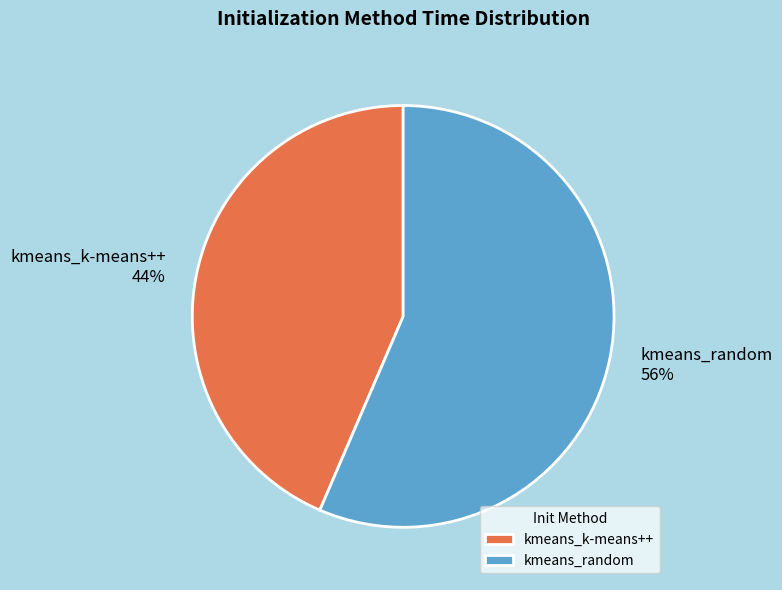

Between kmeans_k-means++ and kmeans_random, which is larger?

kmeans_random